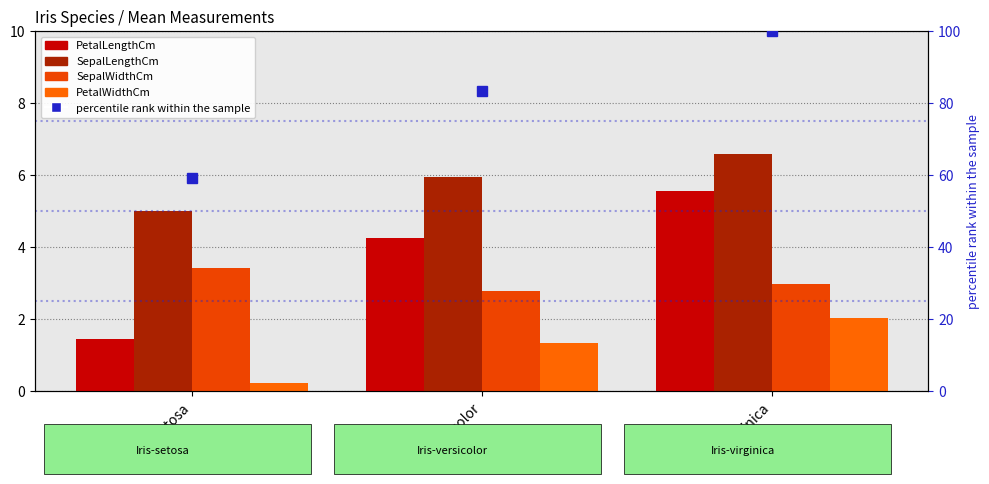

Reading left to right, list all the values displayed in this chart.

PetalLengthCm: Iris-setosa=1.5	Iris-versicolor=4.3	Iris-virginica=5.5
SepalLengthCm: Iris-setosa=5.0	Iris-versicolor=5.9	Iris-virginica=6.6
SepalWidthCm: Iris-setosa=3.4	Iris-versicolor=2.8	Iris-virginica=3.0
PetalWidthCm: Iris-setosa=0.2	Iris-versicolor=1.3	Iris-virginica=2.0
percentile rank within the sample: Iris-setosa=59.1	Iris-versicolor=83.4	Iris-virginica=100.0